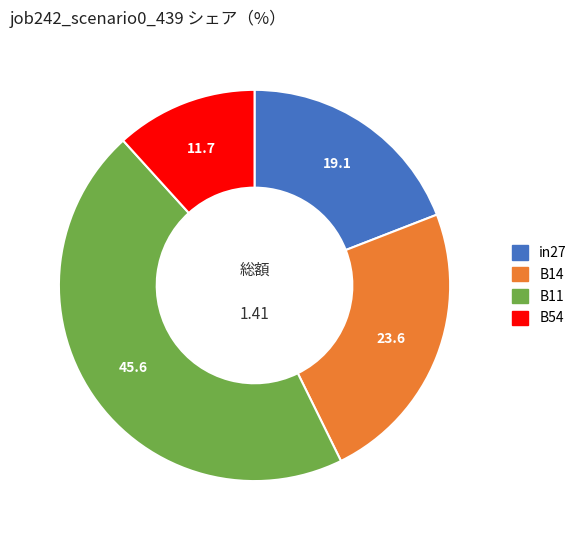

Is there any slice that represents more than half of the pie?

No